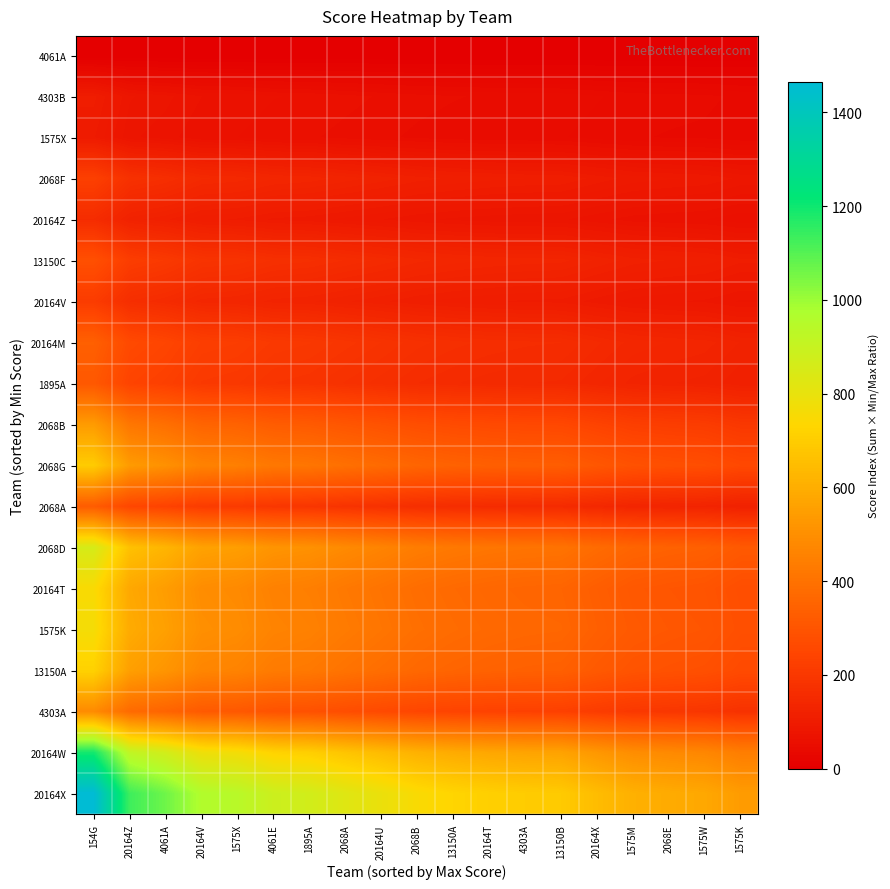

Reading right to left, list all the values displayed in this chart.

4061A: 1575K=0.0	1575W=0.0	2068E=0.0	1575M=0.0	20164X=0.0	13150B=0.0	4303A=0.0	20164T=0.0	13150A=0.0	2068B=0.0	20164U=0.0	2068A=0.0	1895A=0.0	4061E=0.0	1575X=0.0	20164V=0.0	4061A=0.0	20164Z=0.0	154G=0.0
4303B: 1575K=38.7	1575W=41.5	2068E=42.3	1575M=43.5	20164X=46.3	13150B=49.5	4303A=49.9	20164T=50.7	13150A=52.0	2068B=53.7	20164U=56.5	2068A=59.2	1895A=62.0	4061E=63.3	1575X=67.3	20164V=68.7	4061A=76.1	20164Z=80.9	154G=104.8
1575X: 1575K=36.2	1575W=38.8	2068E=39.6	1575M=40.7	20164X=43.3	13150B=46.3	4303A=46.7	20164T=47.4	13150A=48.6	2068B=50.2	20164U=52.9	2068A=55.3	1895A=58.0	4061E=59.2	1575X=62.9	20164V=64.3	4061A=71.1	20164Z=75.6	154G=98.0
2068F: 1575K=84.4	1575W=90.4	2068E=92.2	1575M=94.7	20164X=100.9	13150B=108.0	4303A=108.8	20164T=110.5	13150A=113.2	2068B=117.0	20164U=123.2	2068A=128.9	1895A=135.2	4061E=137.9	1575X=146.6	20164V=149.7	4061A=165.8	20164Z=176.3	154G=228.3
20164Z: 1575K=58.8	1575W=63.0	2068E=64.3	1575M=66.0	20164X=70.3	13150B=75.2	4303A=75.8	20164T=77.0	13150A=78.9	2068B=81.5	20164U=85.9	2068A=89.8	1895A=94.2	4061E=96.1	1575X=102.1	20164V=104.3	4061A=115.5	20164Z=122.8	154G=159.1
13150C: 1575K=104.5	1575W=111.9	2068E=114.2	1575M=117.3	20164X=124.9	13150B=133.6	4303A=134.7	20164T=136.8	13150A=140.1	2068B=144.9	20164U=152.5	2068A=159.6	1895A=167.4	4061E=170.7	1575X=181.5	20164V=185.4	4061A=205.2	20164Z=218.2	154G=282.6
20164V: 1575K=79.1	1575W=84.8	2068E=86.5	1575M=88.8	20164X=94.6	13150B=101.2	4303A=102.0	20164T=103.6	13150A=106.1	2068B=109.7	20164U=115.5	2068A=120.9	1895A=126.7	4061E=129.3	1575X=137.4	20164V=140.4	4061A=155.4	20164Z=165.3	154G=214.0
20164M: 1575K=125.4	1575W=134.3	2068E=137.0	1575M=140.7	20164X=149.9	13150B=160.3	4303A=161.6	20164T=164.2	13150A=168.2	2068B=173.8	20164U=183.1	2068A=191.5	1895A=200.8	4061E=204.8	1575X=217.7	20164V=222.4	4061A=246.2	20164Z=261.8	154G=339.1
1895A: 1575K=115.6	1575W=123.8	2068E=126.3	1575M=129.7	20164X=138.2	13150B=147.8	4303A=149.0	20164T=151.3	13150A=155.0	2068B=160.2	20164U=168.7	2068A=176.6	1895A=185.1	4061E=188.8	1575X=200.7	20164V=205.0	4061A=227.0	20164Z=241.4	154G=312.6
2068B: 1575K=199.6	1575W=213.9	2068E=218.1	1575M=224.1	20164X=238.7	13150B=255.3	4303A=257.3	20164T=261.4	13150A=267.8	2068B=276.8	20164U=291.5	2068A=305.0	1895A=319.8	4061E=326.1	1575X=346.7	20164V=354.2	4061A=392.1	20164Z=417.0	154G=540.0
2068G: 1575K=257.6	1575W=276.0	2068E=281.5	1575M=289.1	20164X=308.0	13150B=329.5	4303A=332.1	20164T=337.3	13150A=345.6	2068B=357.2	20164U=376.1	2068A=393.6	1895A=412.7	4061E=420.8	1575X=447.4	20164V=457.0	4061A=506.0	20164Z=538.0	154G=696.8
2068A: 1575K=120.4	1575W=129.0	2068E=131.6	1575M=135.2	20164X=144.0	13150B=154.0	4303A=155.2	20164T=157.7	13150A=161.6	2068B=167.0	20164U=175.9	2068A=184.0	1895A=192.9	4061E=196.8	1575X=209.2	20164V=213.7	4061A=236.6	20164Z=251.5	154G=325.8
2068D: 1575K=316.7	1575W=339.3	2068E=346.0	1575M=355.4	20164X=378.6	13150B=405.0	4303A=408.2	20164T=414.7	13150A=424.8	2068B=439.1	20164U=462.4	2068A=483.8	1895A=507.3	4061E=517.3	1575X=550.0	20164V=561.8	4061A=622.0	20164Z=661.4	154G=856.6
20164T: 1575K=277.6	1575W=297.5	2068E=303.4	1575M=311.6	20164X=331.9	13150B=355.1	4303A=357.9	20164T=363.6	13150A=372.4	2068B=384.9	20164U=405.4	2068A=424.1	1895A=444.7	4061E=453.5	1575X=482.2	20164V=492.6	4061A=545.3	20164Z=579.8	154G=751.0
1575K: 1575K=282.6	1575W=302.8	2068E=308.8	1575M=317.2	20164X=337.9	13150B=361.5	4303A=364.3	20164T=370.1	13150A=379.1	2068B=391.9	20164U=412.7	2068A=431.8	1895A=452.7	4061E=461.7	1575X=490.9	20164V=501.4	4061A=555.1	20164Z=590.3	154G=764.5
13150A: 1575K=264.7	1575W=283.6	2068E=289.3	1575M=297.1	20164X=316.5	13150B=338.6	4303A=341.2	20164T=346.7	13150A=355.1	2068B=367.1	20164U=386.5	2068A=404.4	1895A=424.1	4061E=432.5	1575X=459.8	20164V=469.7	4061A=520.0	20164Z=552.9	154G=716.1
4303A: 1575K=179.6	1575W=192.5	2068E=196.3	1575M=201.6	20164X=214.8	13150B=229.8	4303A=231.6	20164T=235.2	13150A=241.0	2068B=249.1	20164U=262.3	2068A=274.4	1895A=287.8	4061E=293.5	1575X=312.0	20164V=318.7	4061A=352.9	20164Z=375.2	154G=485.9
20164W: 1575K=440.8	1575W=472.3	2068E=481.7	1575M=494.8	20164X=527.0	13150B=563.8	4303A=568.2	20164T=577.2	13150A=591.3	2068B=611.2	20164U=643.6	2068A=673.4	1895A=706.1	4061E=720.1	1575X=765.6	20164V=782.0	4061A=865.8	20164Z=920.6	154G=1192.3
20164X: 1575K=541.7	1575W=580.4	2068E=591.9	1575M=608.0	20164X=647.7	13150B=692.9	4303A=698.3	20164T=709.4	13150A=726.7	2068B=751.1	20164U=791.0	2068A=827.6	1895A=867.8	4061E=885.0	1575X=940.8	20164V=961.1	4061A=1064.0	20164Z=1131.4	154G=1465.2